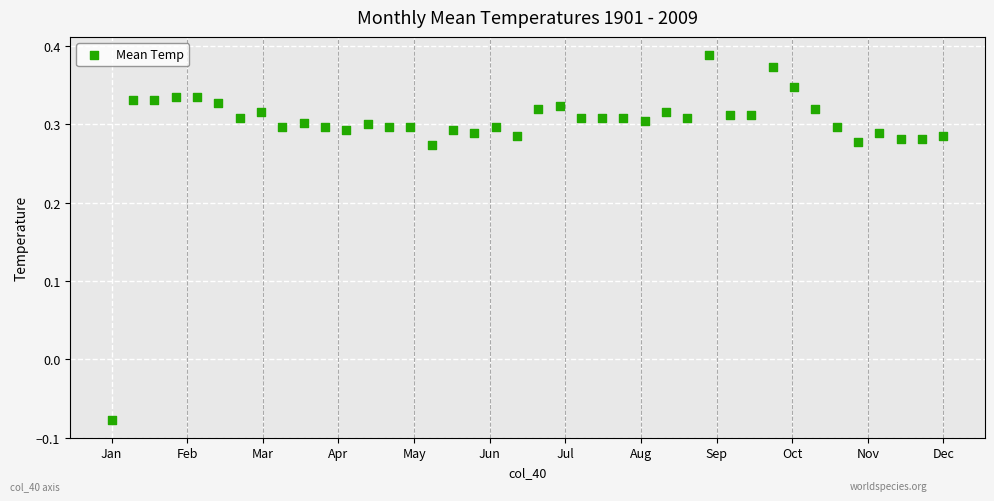

What is the range of Y values (max minus min)?

0.5